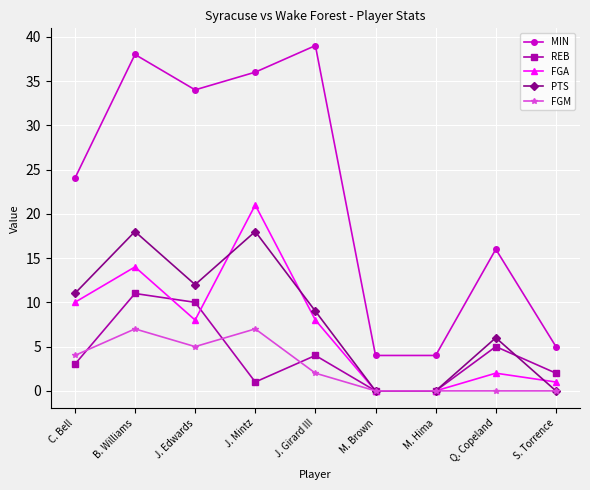

At C. Bell, list the series in order from largest to smallest.

MIN, PTS, FGA, FGM, REB